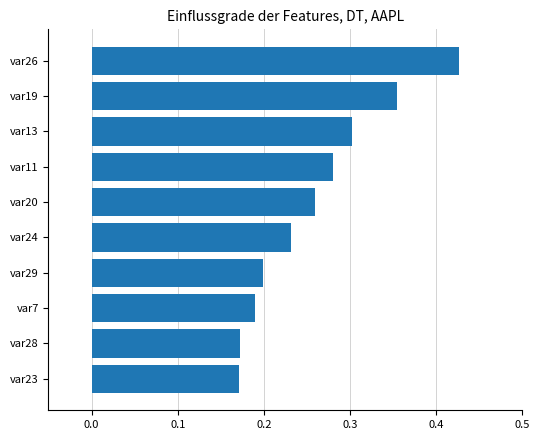

What is the sum of all values?

2.6